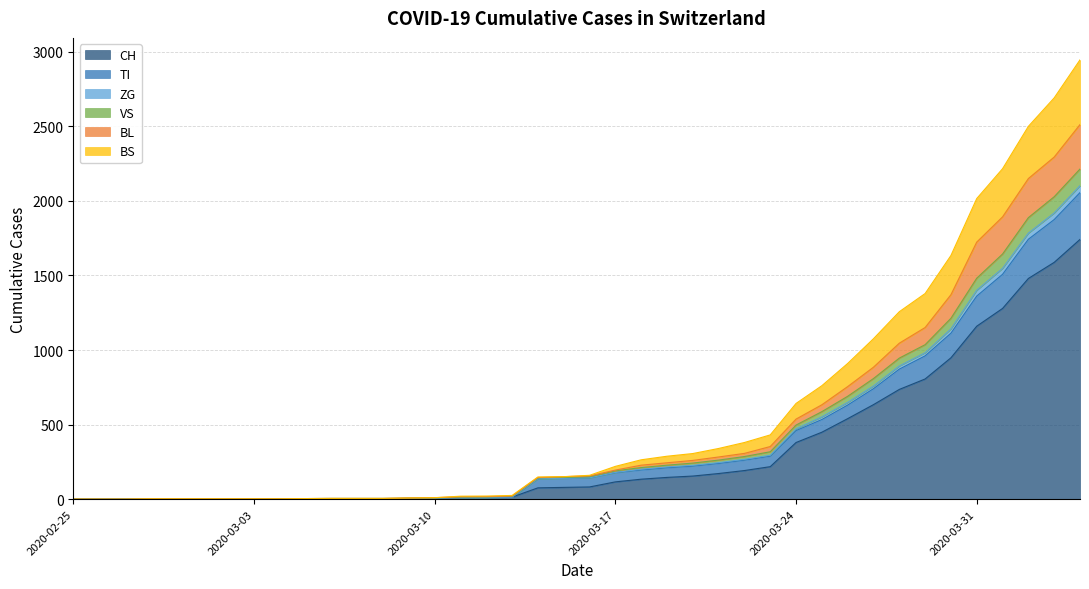

What is the maximum value for CH?

1742